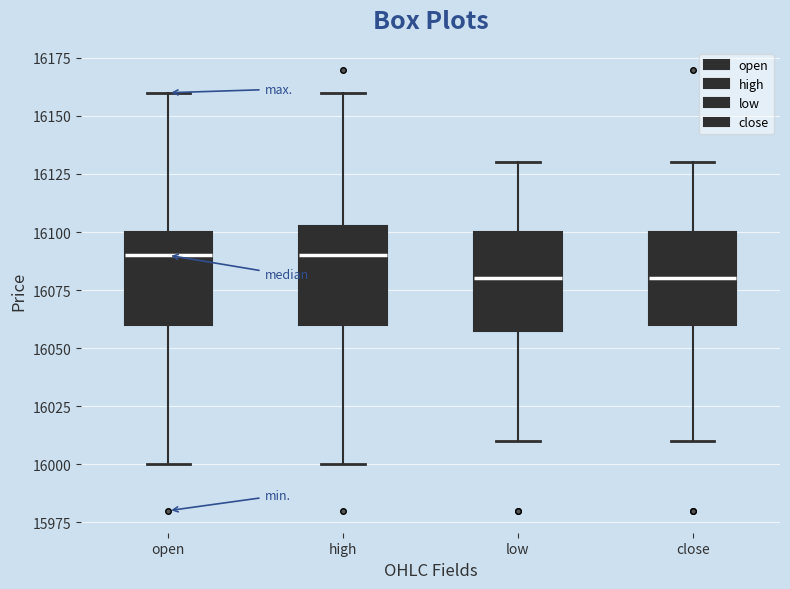

Reading left to right, transcribe this box plot: for each box, give where its median line is, the range the box spans, and where its two whiskers end, as read against the y-axis. The values are not printed on the chart, so give them approximately, as read against the axis.

open: median 16090, box 16060 to 16100, whiskers 16000 to 16160
high: median 16090, box 16060 to 16105, whiskers 16000 to 16160
low: median 16080, box 16060 to 16100, whiskers 16010 to 16130
close: median 16080, box 16060 to 16100, whiskers 16010 to 16130